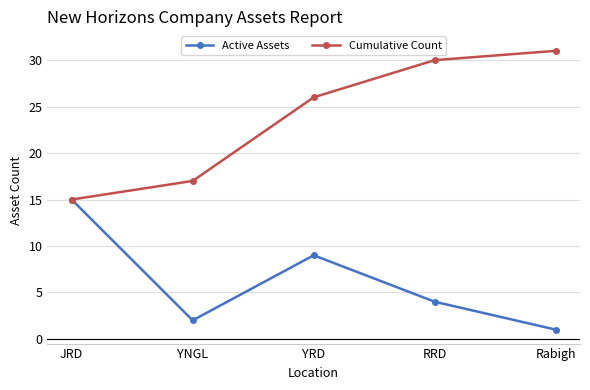

Reading right to left, transcribe all the data shown in this chart.

Active Assets: Rabigh=1	RRD=4	YRD=9	YNGL=2	JRD=15
Cumulative Count: Rabigh=31	RRD=30	YRD=26	YNGL=17	JRD=15